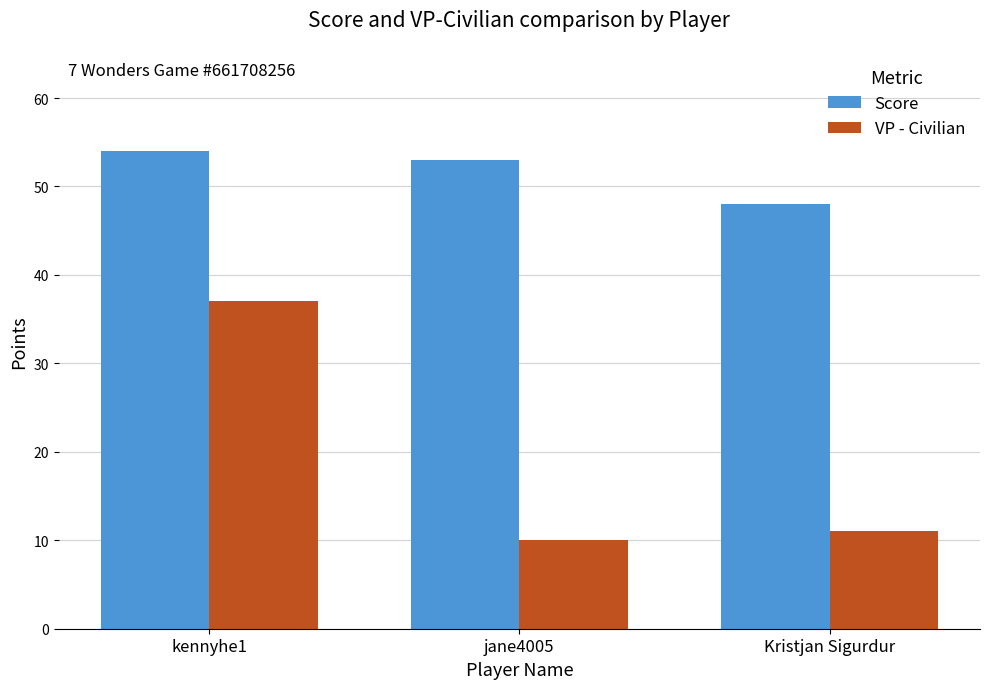

Reading left to right, transcribe all the data shown in this chart.

Score: 54	53	48
VP - Civilian: 37	10	11